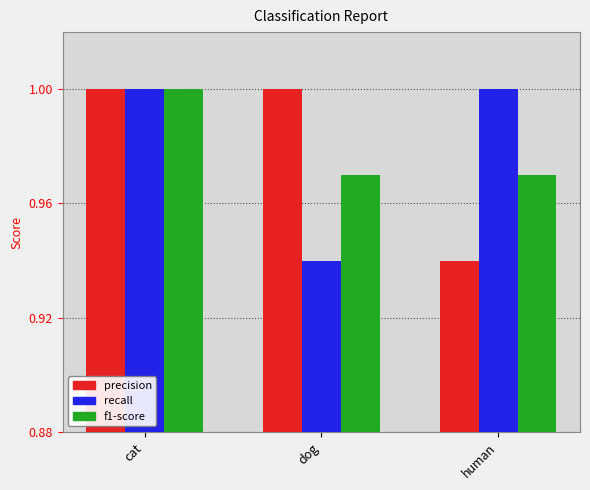

Is it true that recall equals 0.2 at human?

False